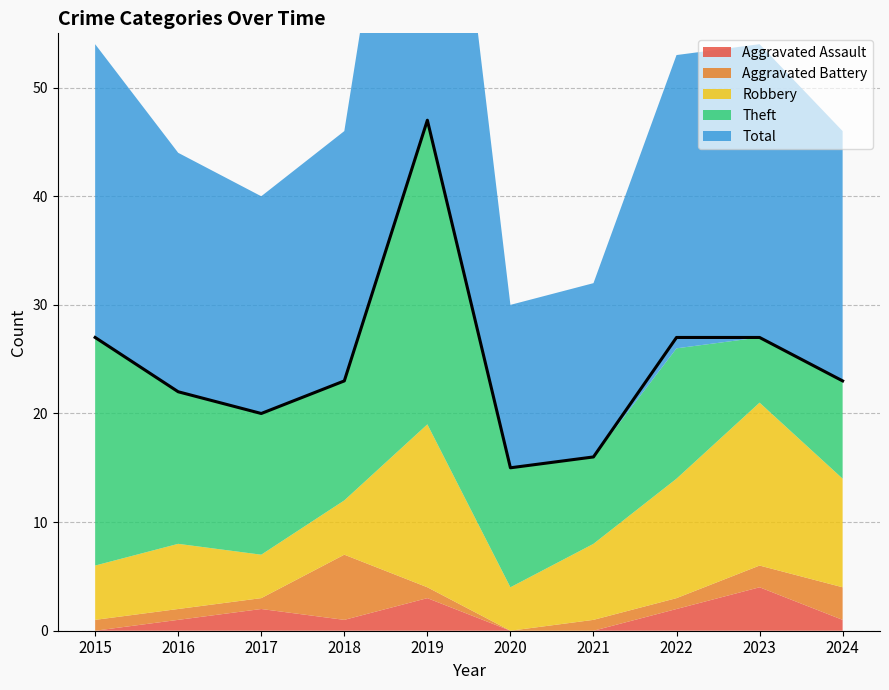

At which category is the sum across all series the highest?

2019